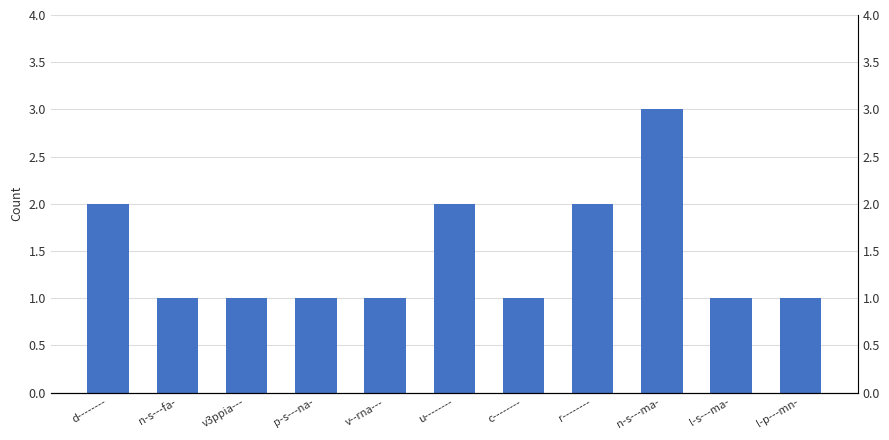

How many categories are shown in the chart?

11